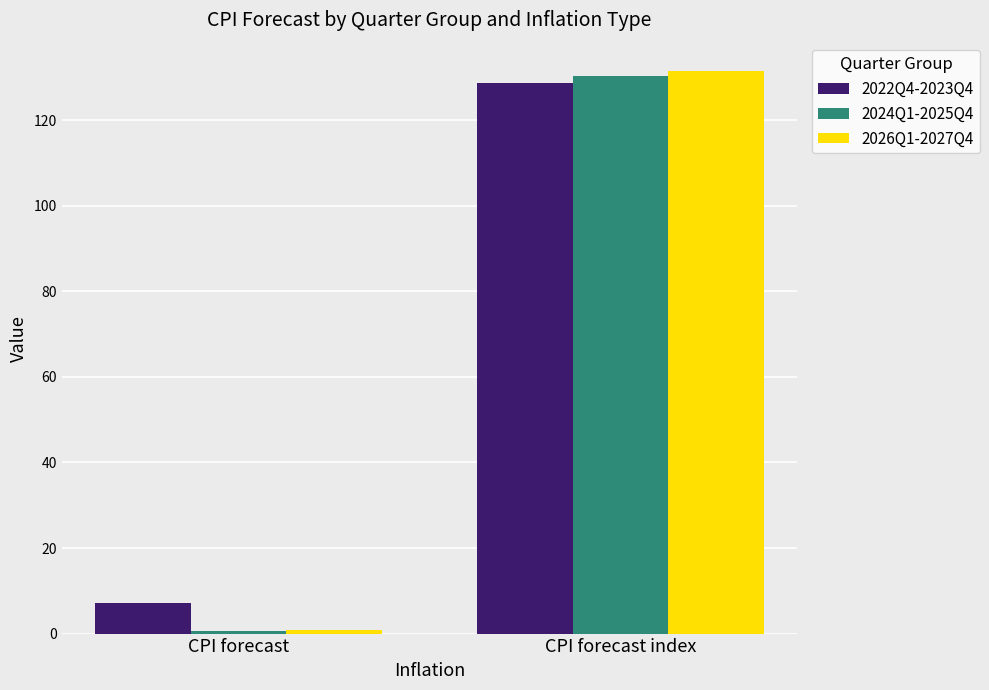

What is the average value of the 2024Q1-2025Q4 series?

65.4